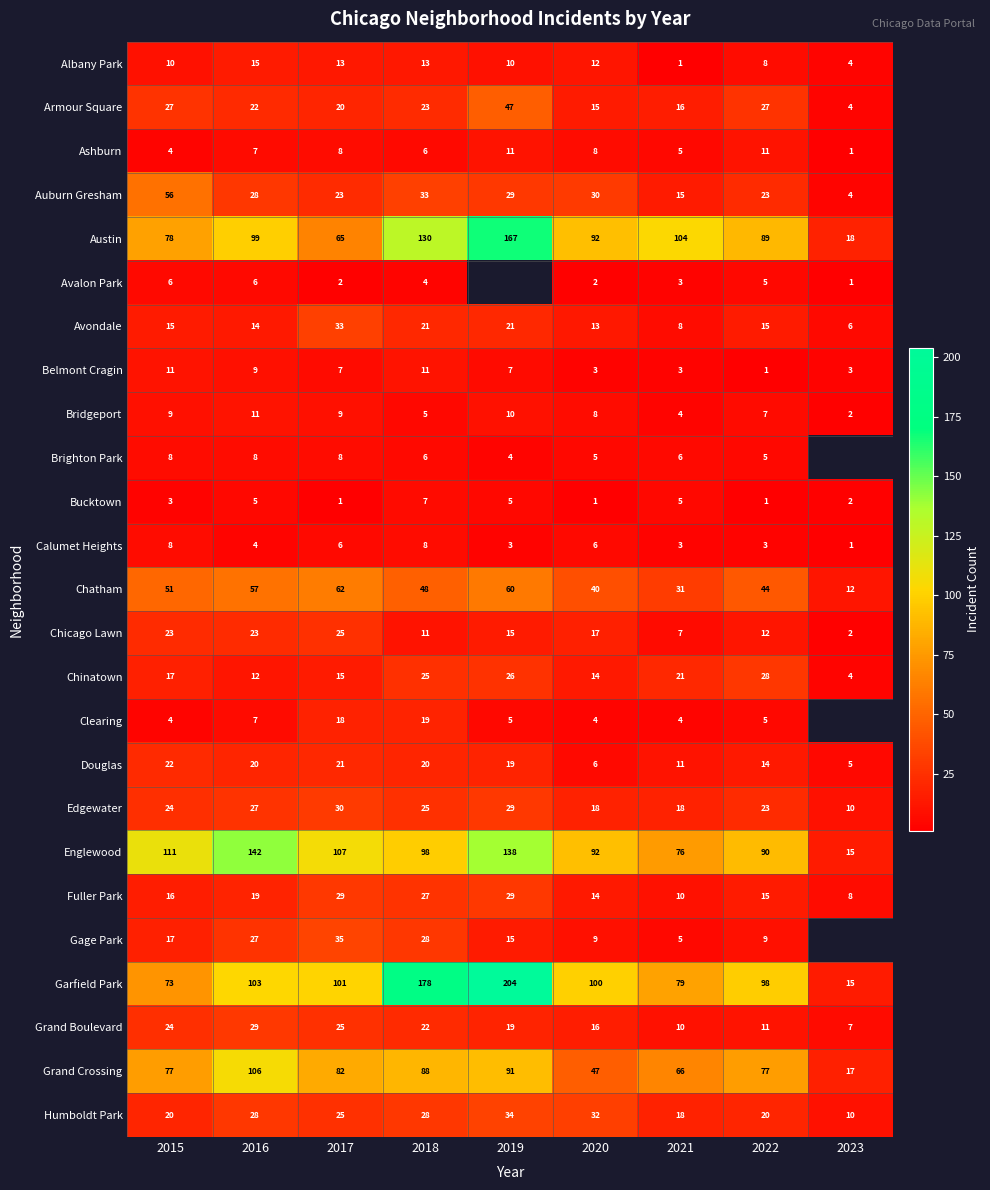

Where does the Auburn Gresham series first go above 28?

2015